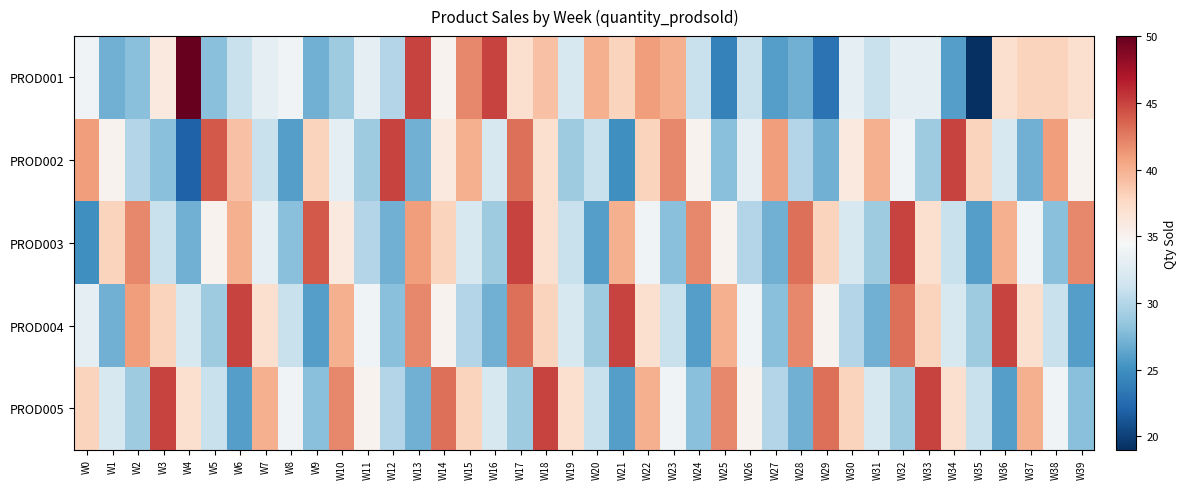

Reading left to right, extract all data points from this chart.

PROD001: W0=34	W1=27	W2=28	W3=36	W4=50	W5=28	W6=31	W7=33	W8=34	W9=27	W10=29	W11=33	W12=30	W13=45	W14=35	W15=42	W16=45	W17=37	W18=39	W19=32	W20=40	W21=38	W22=41	W23=40	W24=31	W25=24	W26=31	W27=26	W28=27	W29=23	W30=33	W31=31	W32=33	W33=33	W34=26	W35=19	W36=37	W37=38	W38=38	W39=37
PROD002: W0=41	W1=35	W2=30	W3=28	W4=22	W5=44	W6=39	W7=31	W8=26	W9=38	W10=33	W11=29	W12=45	W13=27	W14=36	W15=40	W16=32	W17=43	W18=37	W19=29	W20=31	W21=25	W22=38	W23=42	W24=35	W25=28	W26=33	W27=41	W28=30	W29=27	W30=36	W31=40	W32=34	W33=29	W34=45	W35=38	W36=32	W37=27	W38=41	W39=35
PROD003: W0=25	W1=38	W2=42	W3=31	W4=27	W5=35	W6=40	W7=33	W8=28	W9=44	W10=36	W11=30	W12=27	W13=41	W14=38	W15=32	W16=29	W17=45	W18=37	W19=31	W20=26	W21=40	W22=34	W23=28	W24=42	W25=35	W26=30	W27=27	W28=43	W29=38	W30=32	W31=29	W32=45	W33=37	W34=31	W35=26	W36=40	W37=34	W38=28	W39=42
PROD004: W0=33	W1=27	W2=41	W3=38	W4=32	W5=29	W6=45	W7=37	W8=31	W9=26	W10=40	W11=34	W12=28	W13=42	W14=35	W15=30	W16=27	W17=43	W18=38	W19=32	W20=29	W21=45	W22=37	W23=31	W24=26	W25=40	W26=34	W27=28	W28=42	W29=35	W30=30	W31=27	W32=43	W33=38	W34=32	W35=29	W36=45	W37=37	W38=31	W39=26
PROD005: W0=38	W1=32	W2=29	W3=45	W4=37	W5=31	W6=26	W7=40	W8=34	W9=28	W10=42	W11=35	W12=30	W13=27	W14=43	W15=38	W16=32	W17=29	W18=45	W19=37	W20=31	W21=26	W22=40	W23=34	W24=28	W25=42	W26=35	W27=30	W28=27	W29=43	W30=38	W31=32	W32=29	W33=45	W34=37	W35=31	W36=26	W37=40	W38=34	W39=28